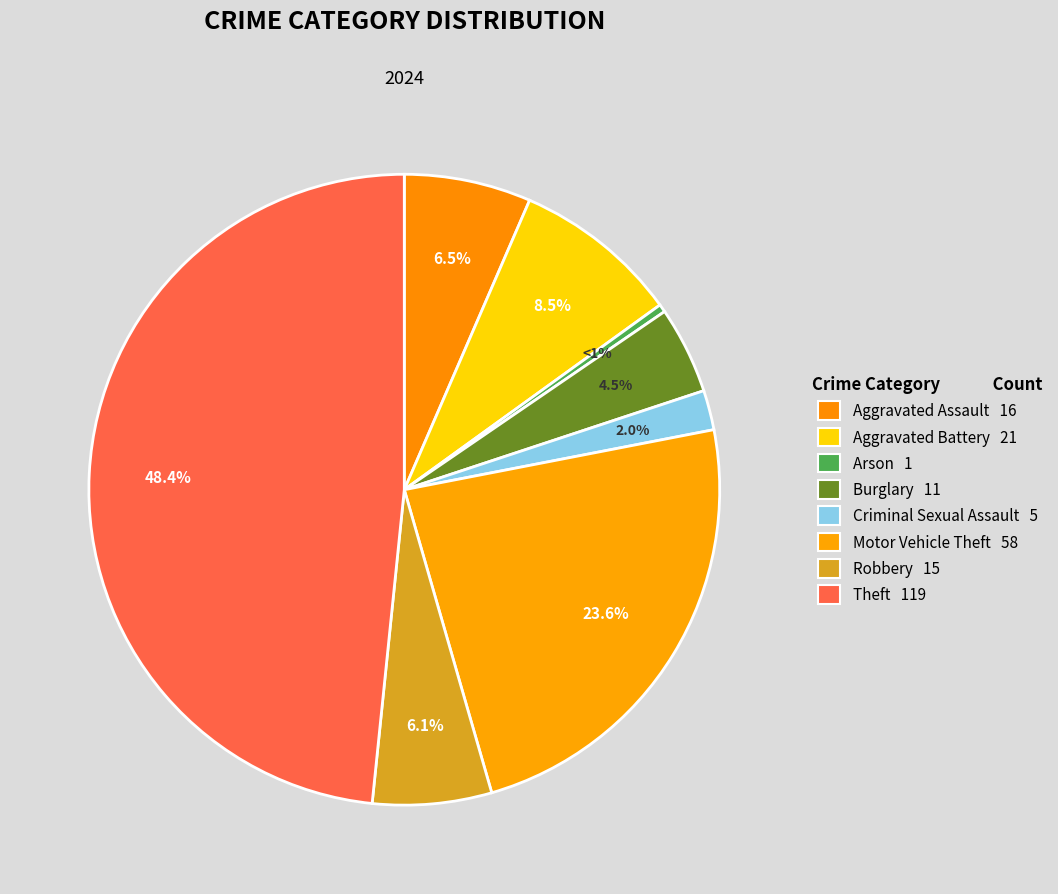

To the nearest percent, what portion does Theft represent?

48%